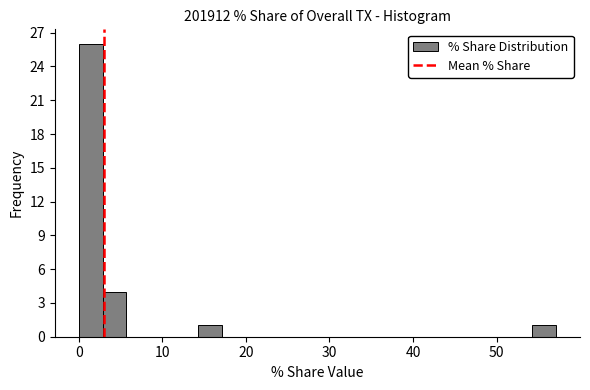

Around what value on the x-axis is the tallest bar? Give the approximate position of its centre, as read against the axis.

1